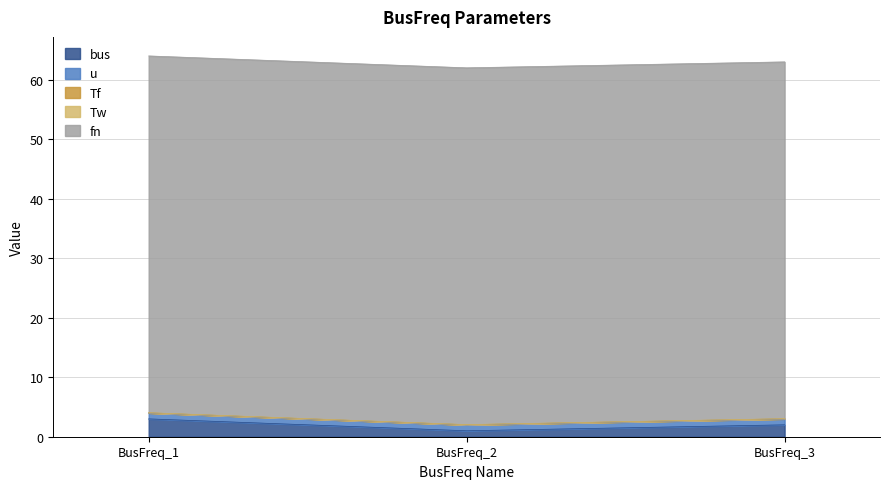

What is the spread (max minus min) of values at BusFreq_1?

60.0